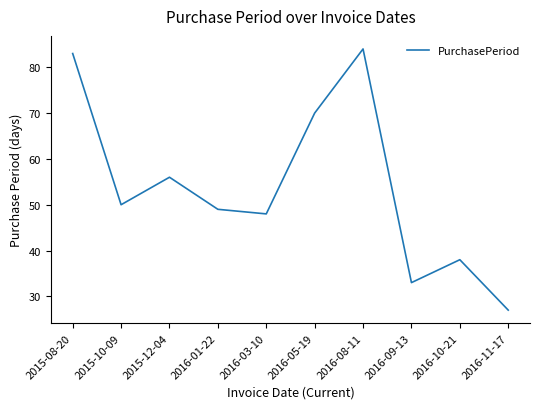

The value at 2015-10-09 is 50. True or false?

True